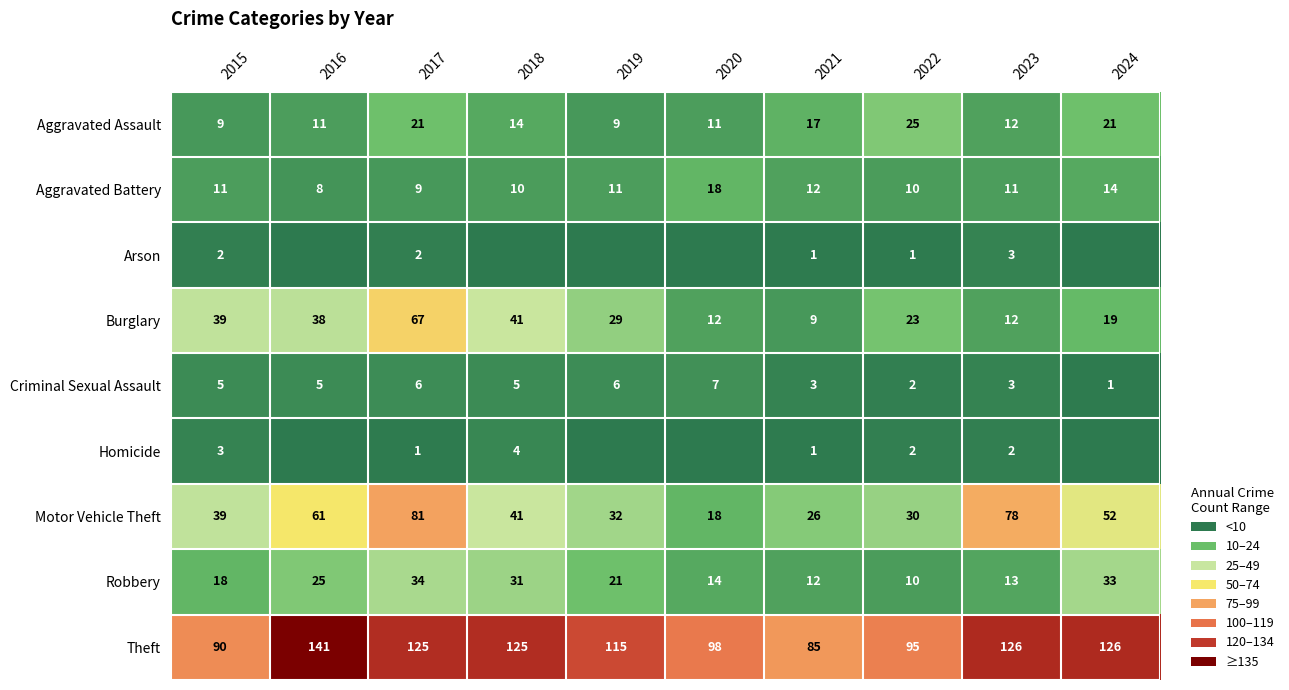

What is the spread (max minus min) of values at 2022?

94